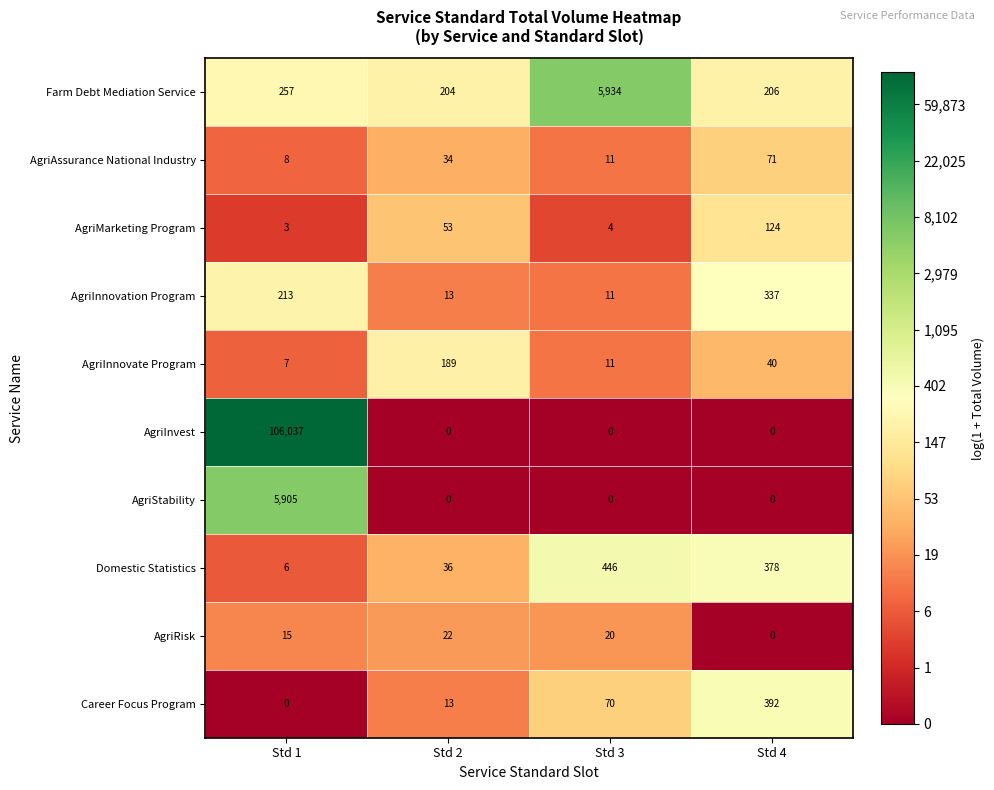

The value of AgriInnovation Program at Std 1 is 55. True or false?

False